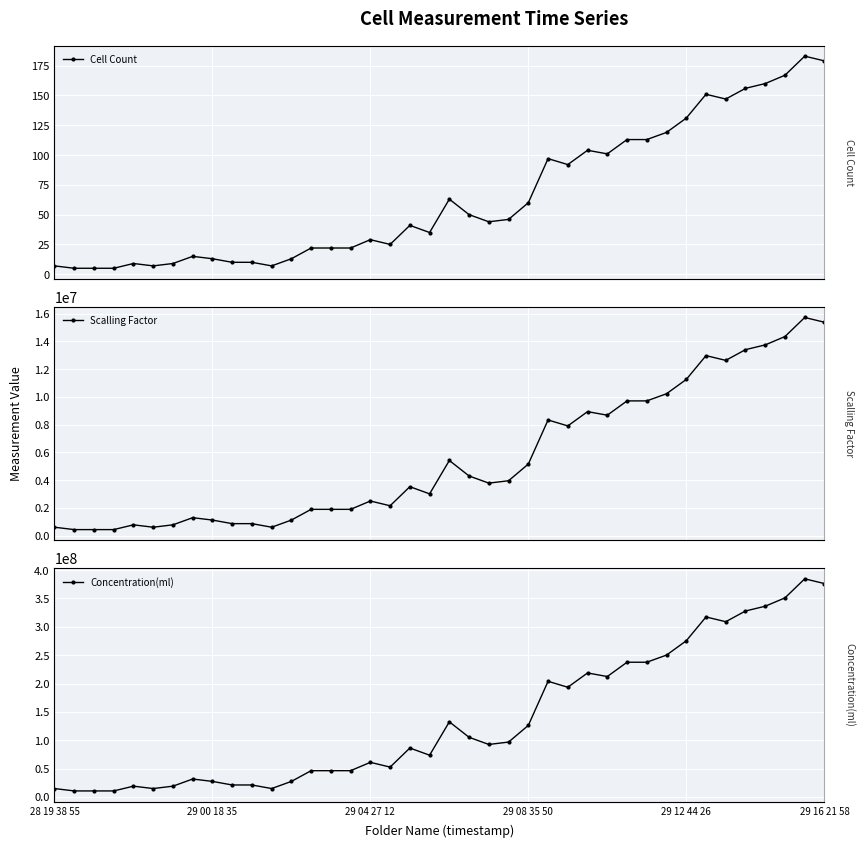

Count the number of categories in the chart.

40